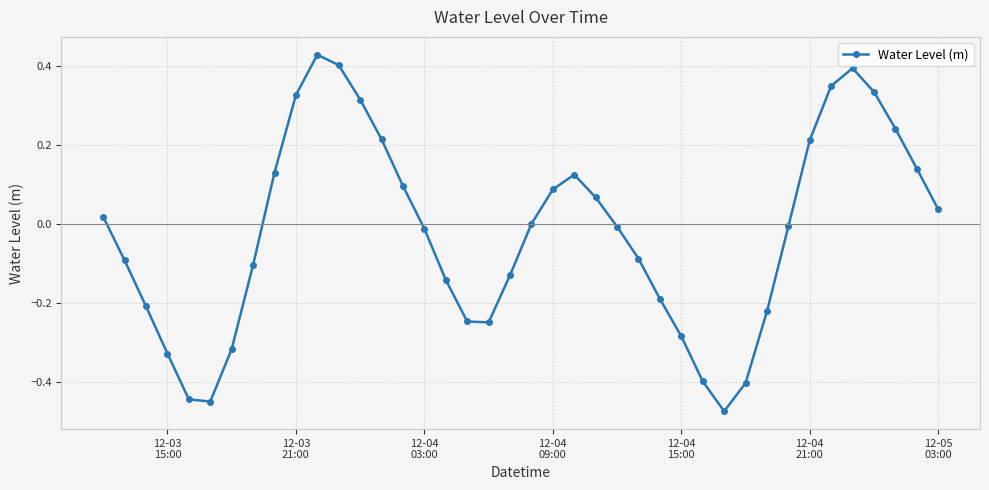

How many lines are shown in the chart?

1